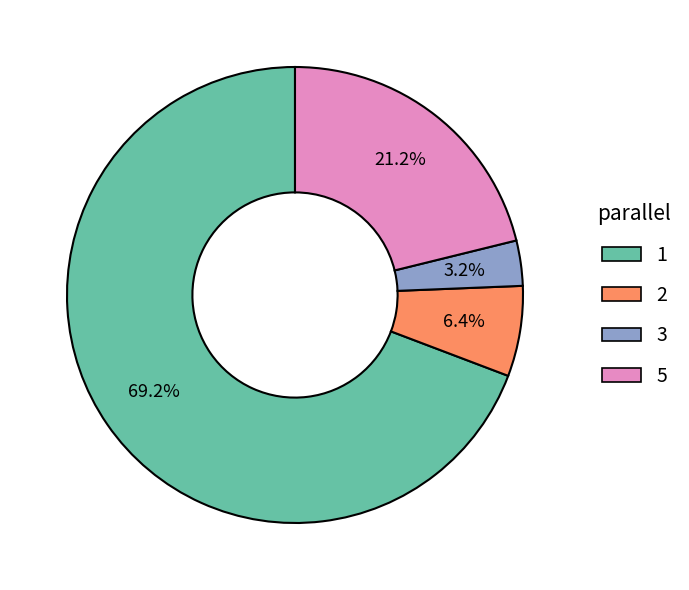

Is there a majority slice in this chart?

Yes